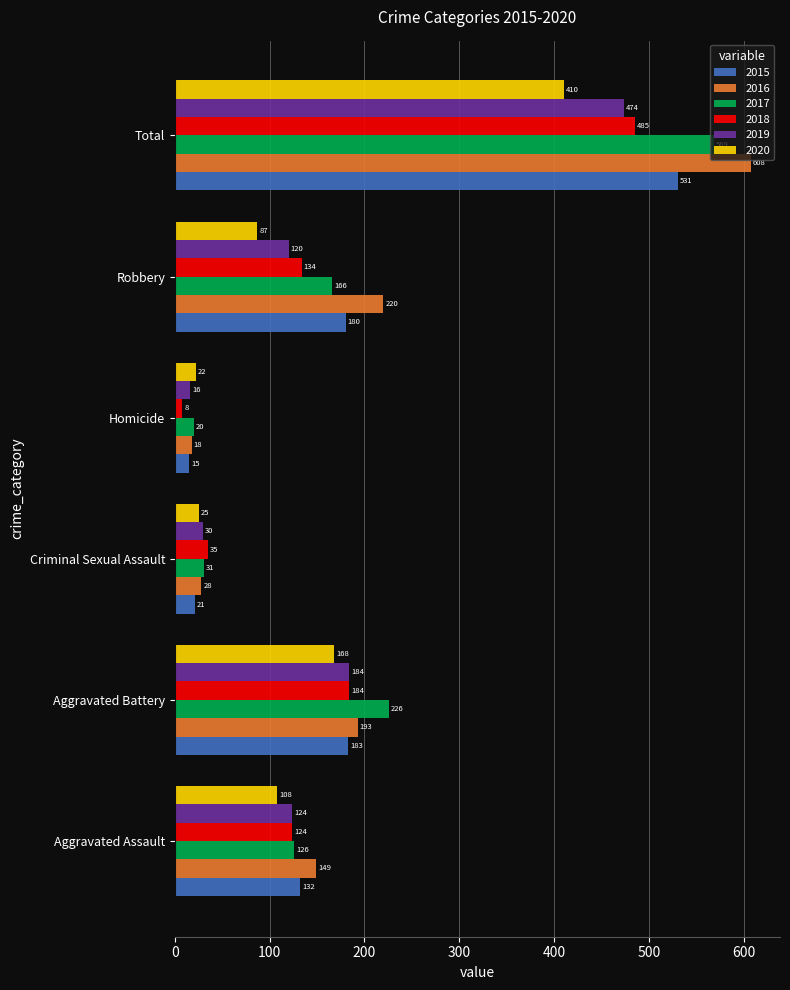

What is the approximate value of 2020 at Robbery?

87